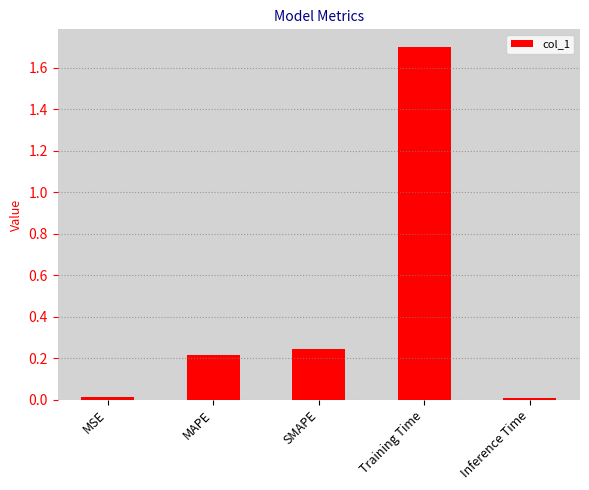

What is the difference between the maximum and minimum values?

1.7